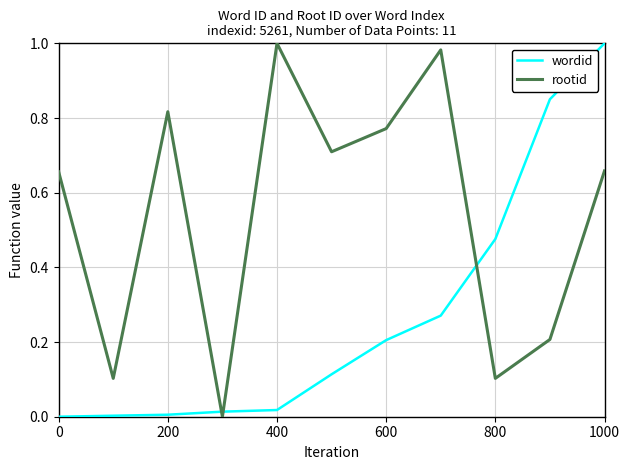

After their last crossing, which series has the higher values: rootid or wordid?

wordid